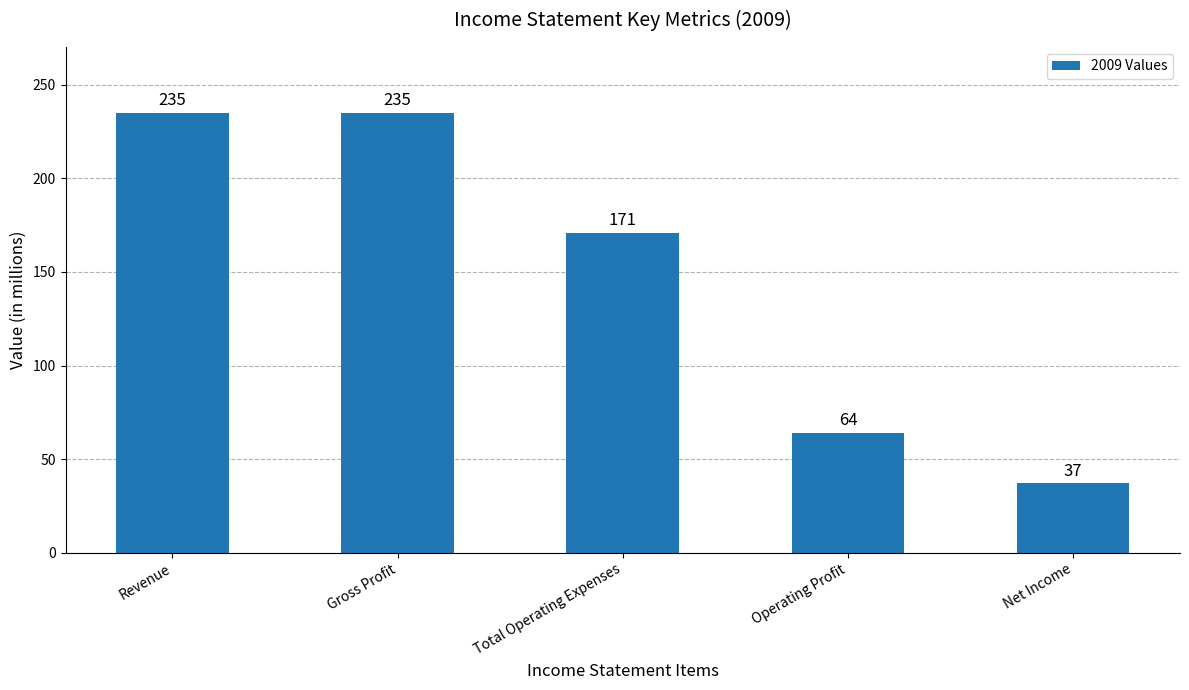

What is the label of the 2nd bar from the right?

Operating Profit